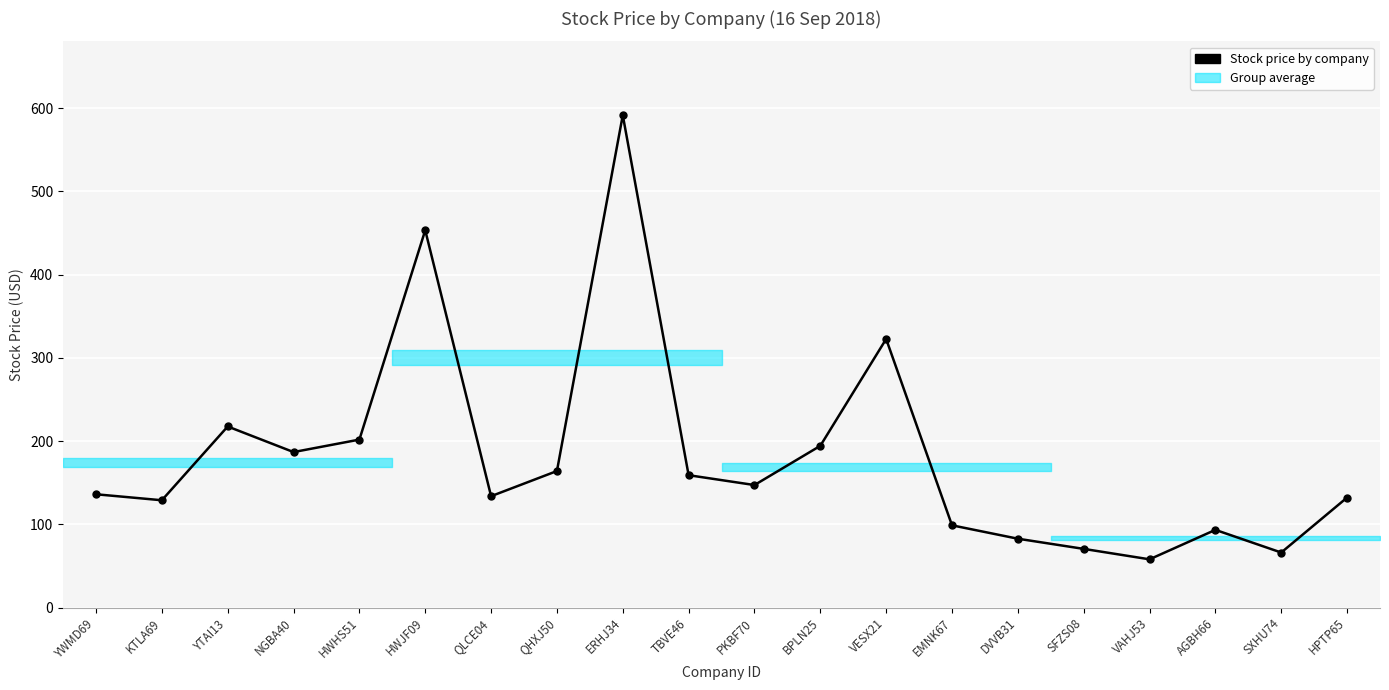

True or false: the data shows 147.2 at PKBF70.

True